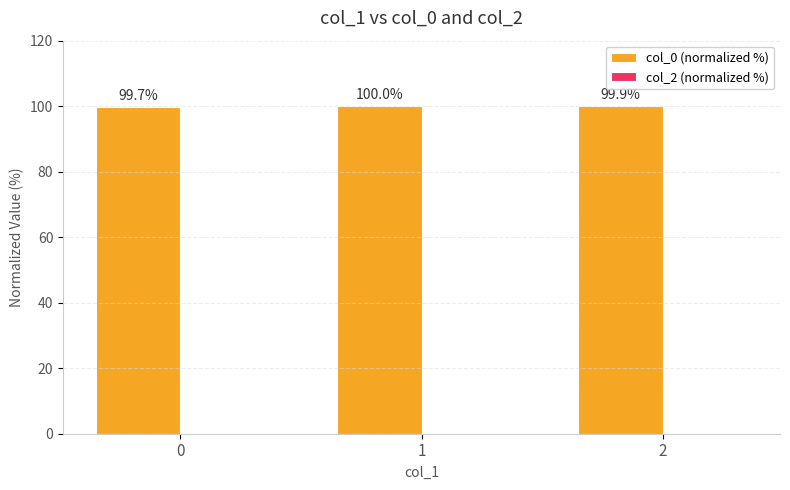

True or false: the data shows 99.7 at 0.

True